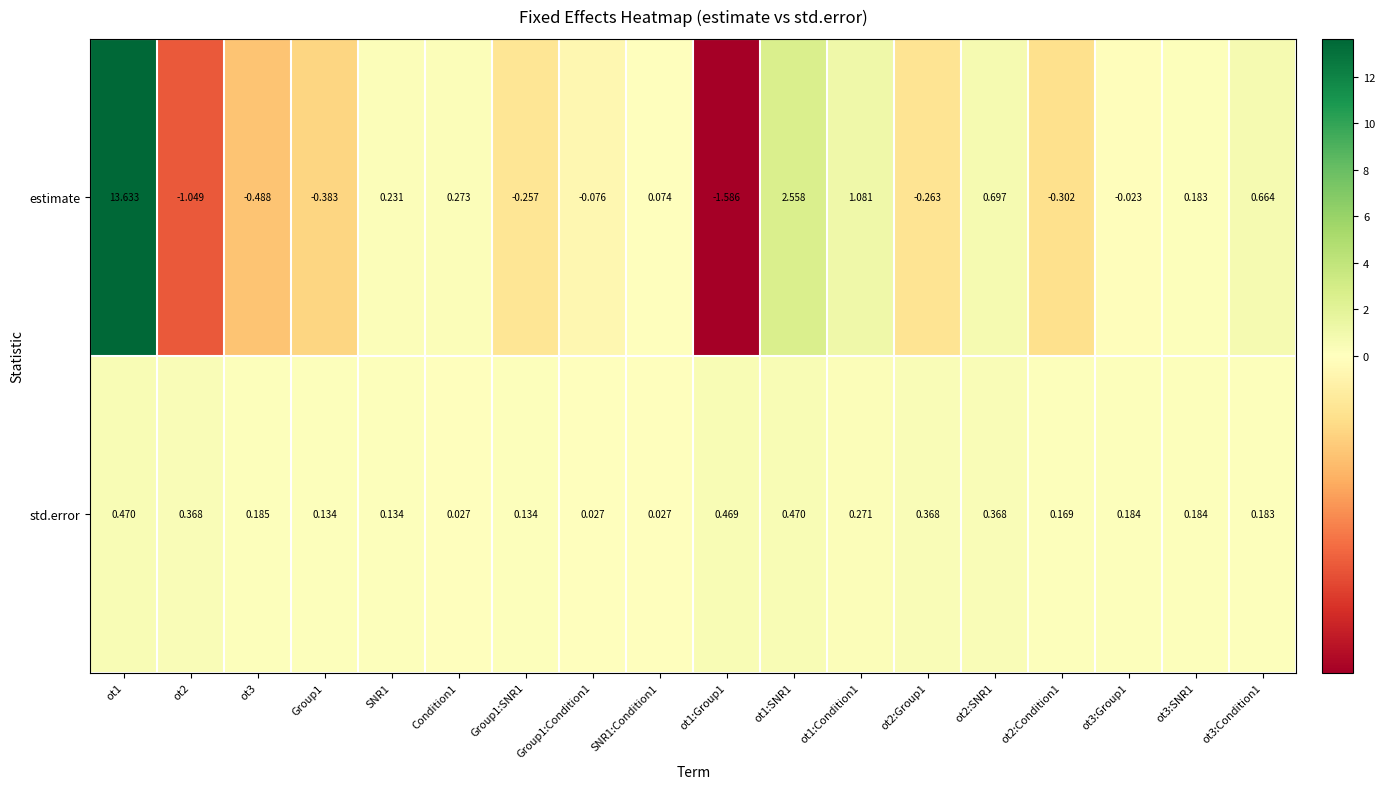

Is the value of std.error at ot3:Condition1 greater than the value of estimate at Condition1?

No